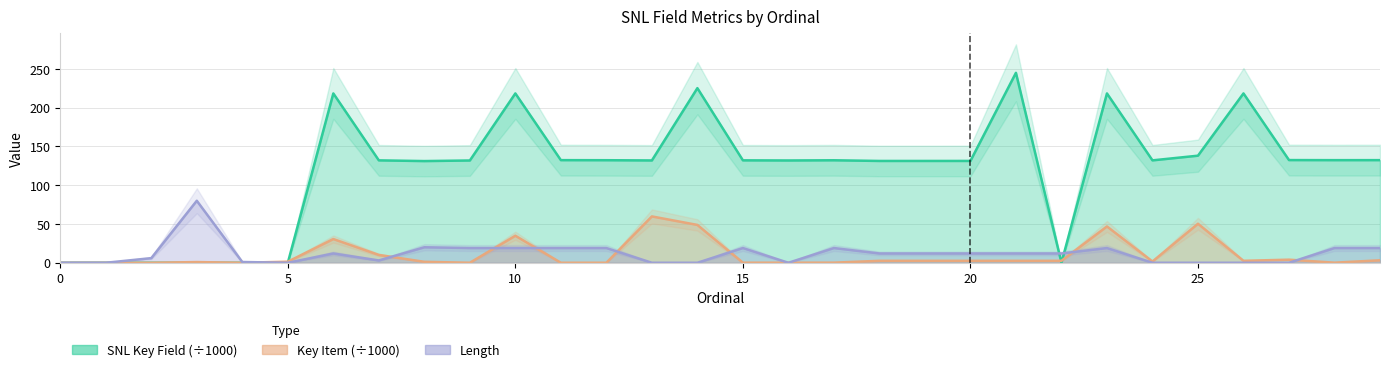

How many interior local valleys does the Key Item series have?

7